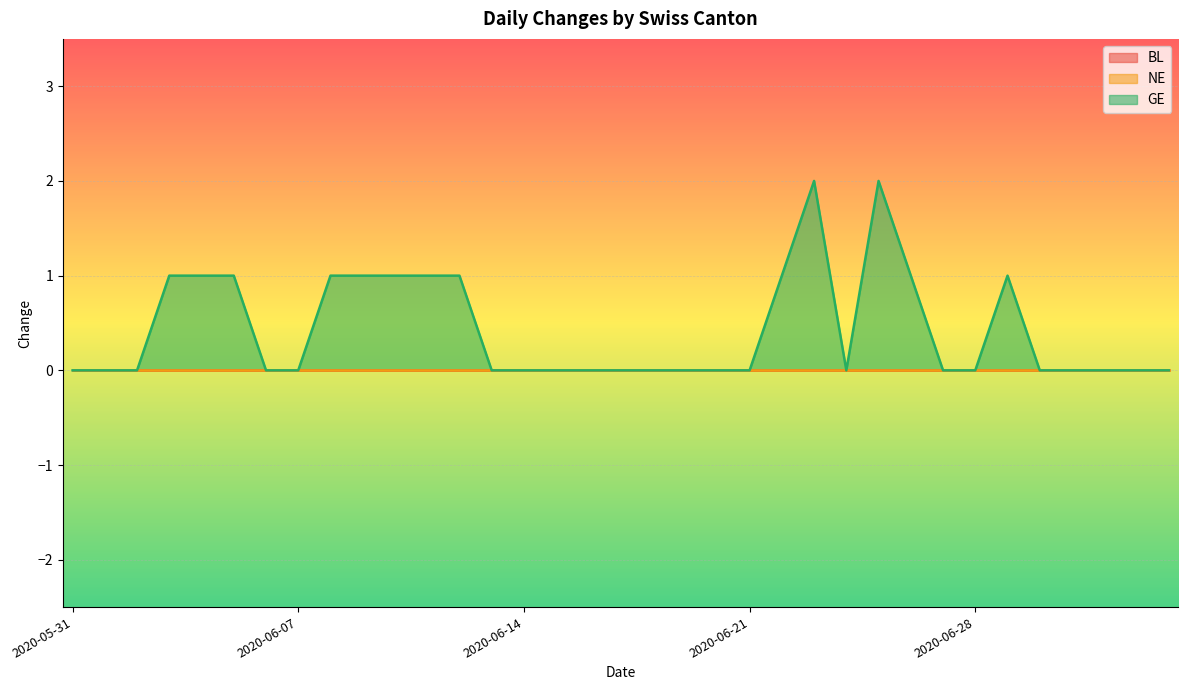

List the labels in order of GE value, smallest first.

2020-05-31, 2020-06-01, 2020-06-02, 2020-06-06, 2020-06-07, 2020-06-13, 2020-06-14, 2020-06-15, 2020-06-16, 2020-06-17, 2020-06-18, 2020-06-19, 2020-06-20, 2020-06-21, 2020-06-24, 2020-06-27, 2020-06-28, 2020-06-30, 2020-07-01, 2020-07-02, 2020-07-03, 2020-07-04, 2020-06-03, 2020-06-04, 2020-06-05, 2020-06-08, 2020-06-09, 2020-06-10, 2020-06-11, 2020-06-12, 2020-06-22, 2020-06-26, 2020-06-29, 2020-06-23, 2020-06-25